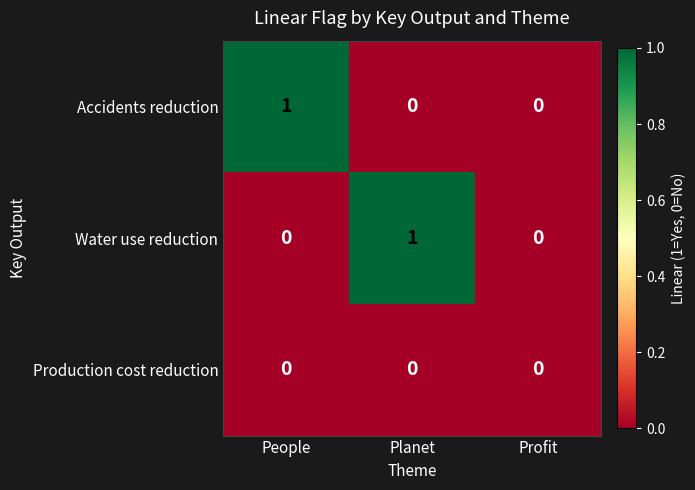

Reading left to right, list all the values displayed in this chart.

Accidents reduction: 1	0	0
Water use reduction: 0	1	0
Production cost reduction: 0	0	0